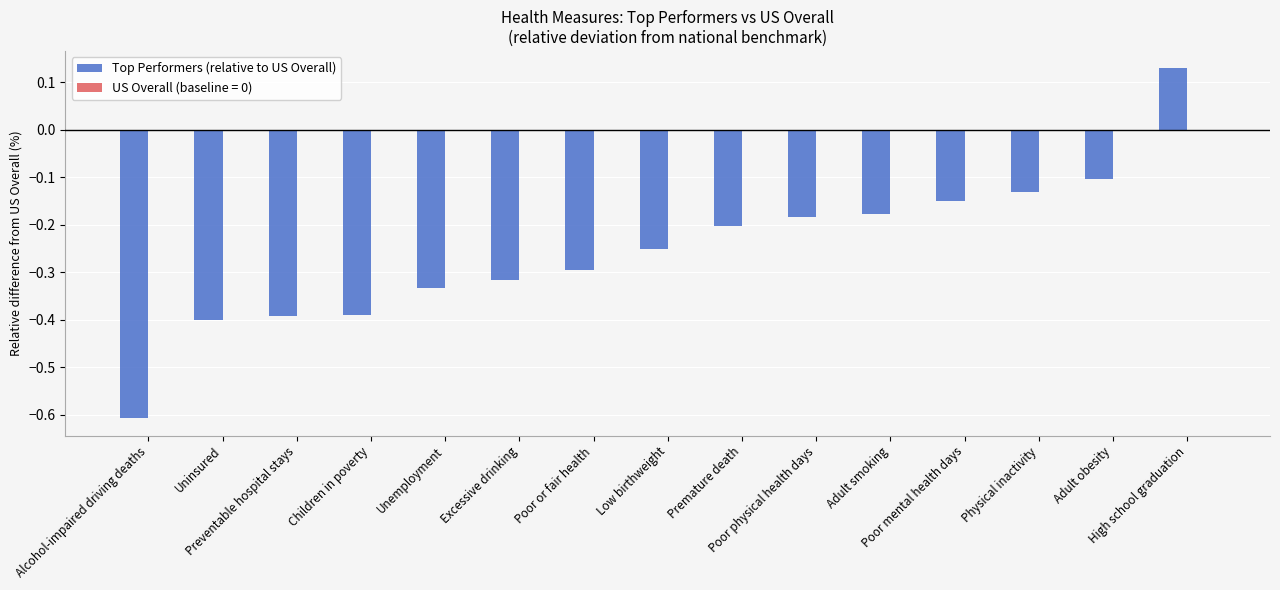

What is the minimum value shown in the chart?

-0.6